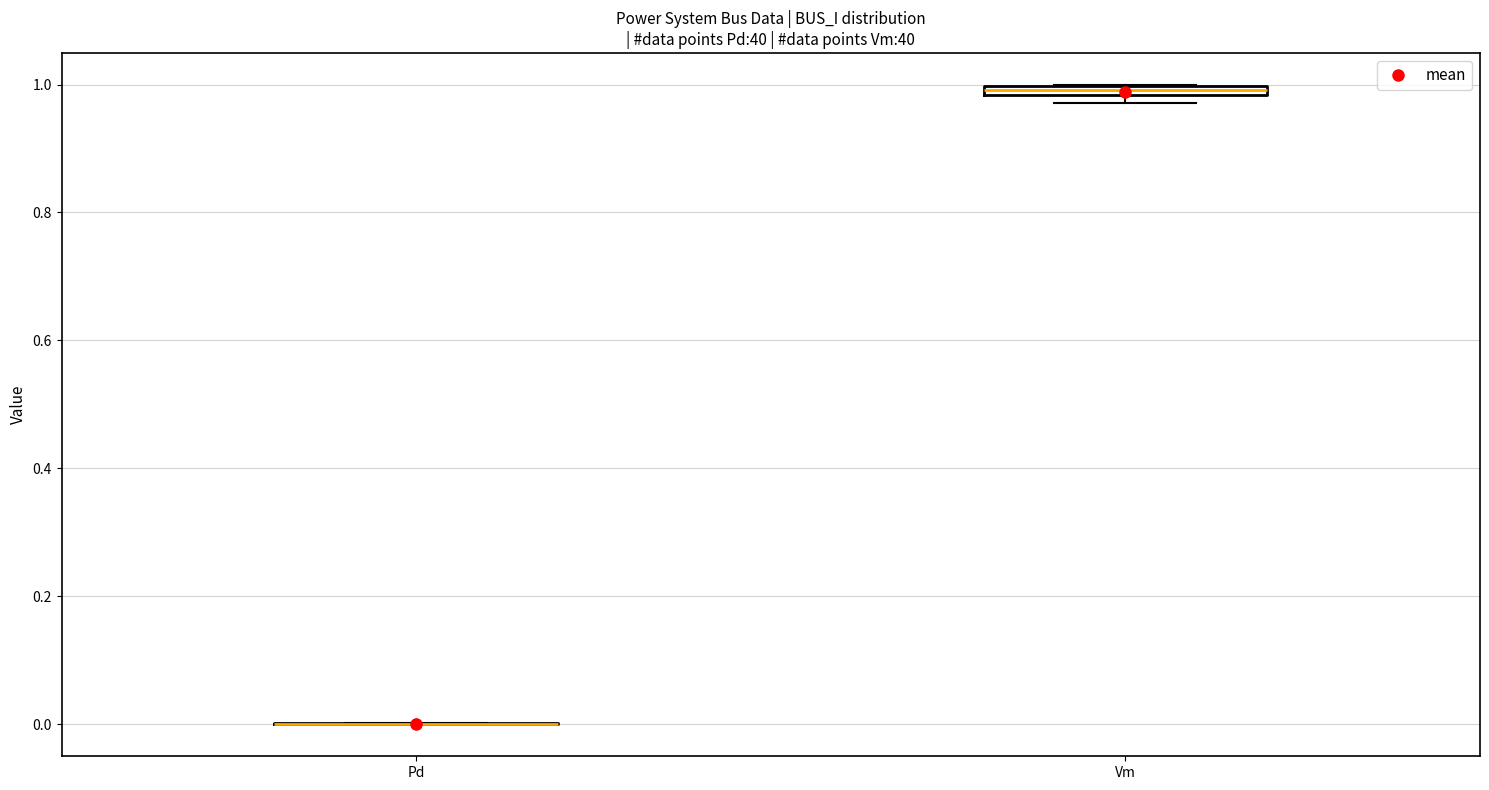

Where is the lower edge of the box for Vm on the y-axis? The values are not printed on the chart, so give them approximately, as read against the axis.

0.98